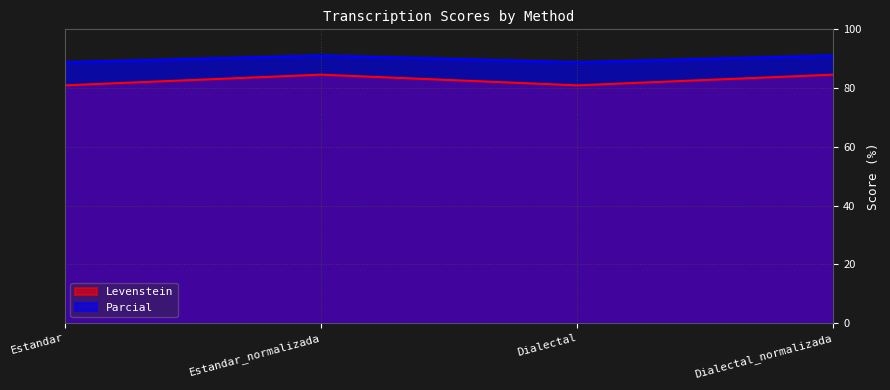

What is the spread (max minus min) of values at Estandar_normalizada?

6.5